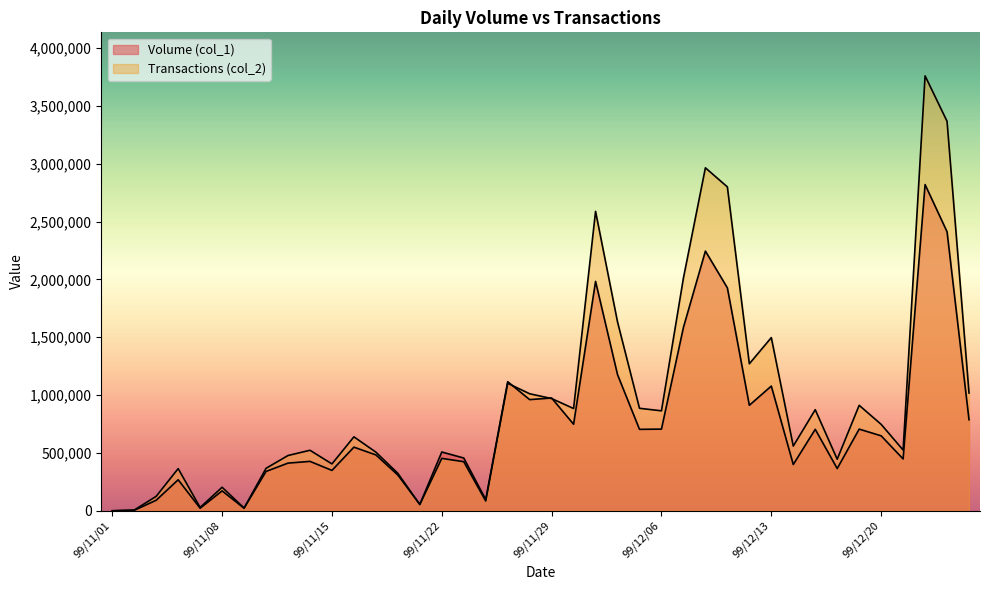

At which label is Volume (col_1) closest to 1410000?

99/12/07